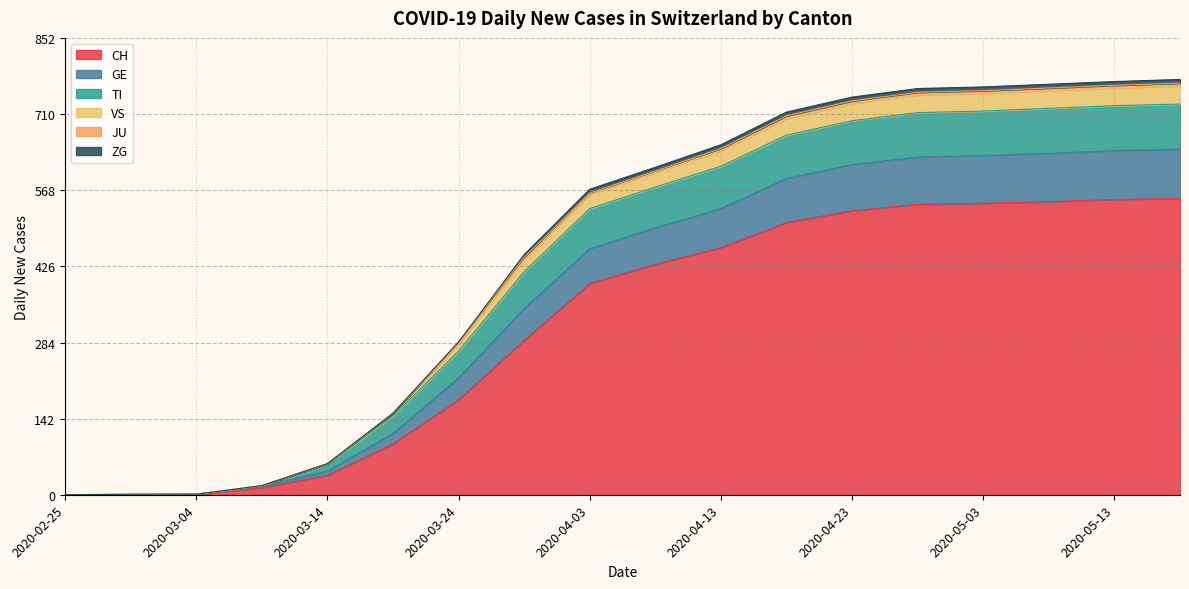

The CH series shows 209 at 2020-05-13. True or false?

False